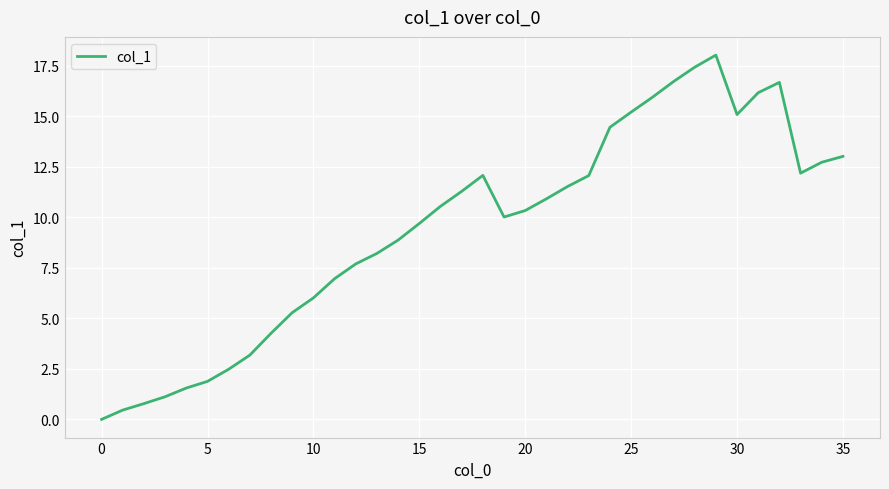

What is the greatest value displayed?

18.0